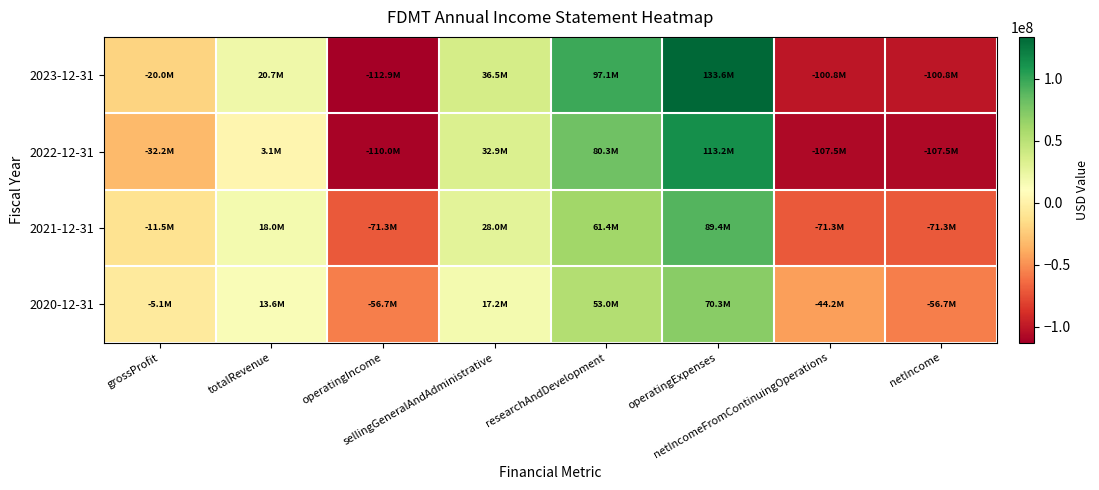

Rank the series at totalRevenue from highest to lowest value.

2023-12-31, 2021-12-31, 2020-12-31, 2022-12-31